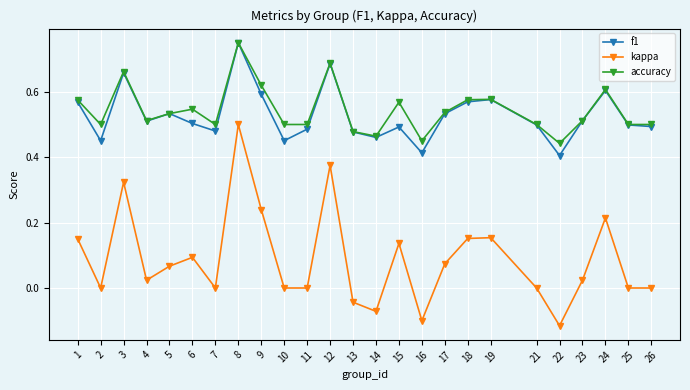

True or false: accuracy and kappa intersect in this chart.

False